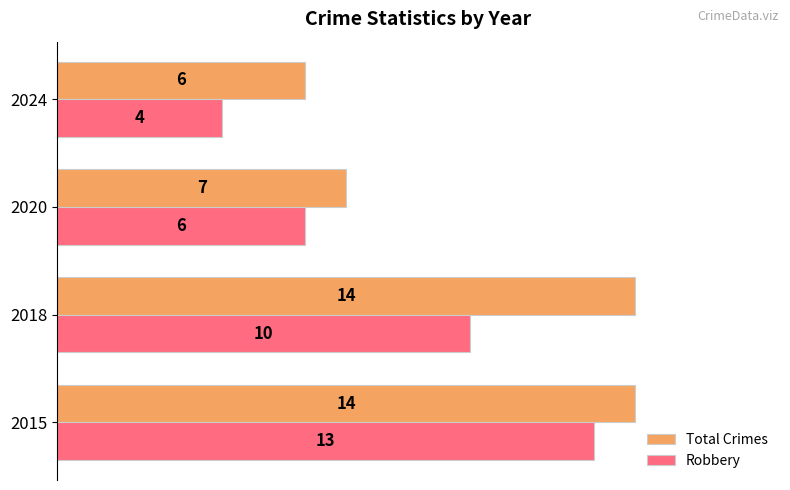

Rank the categories by Robbery value from highest to lowest.

2015, 2018, 2020, 2024